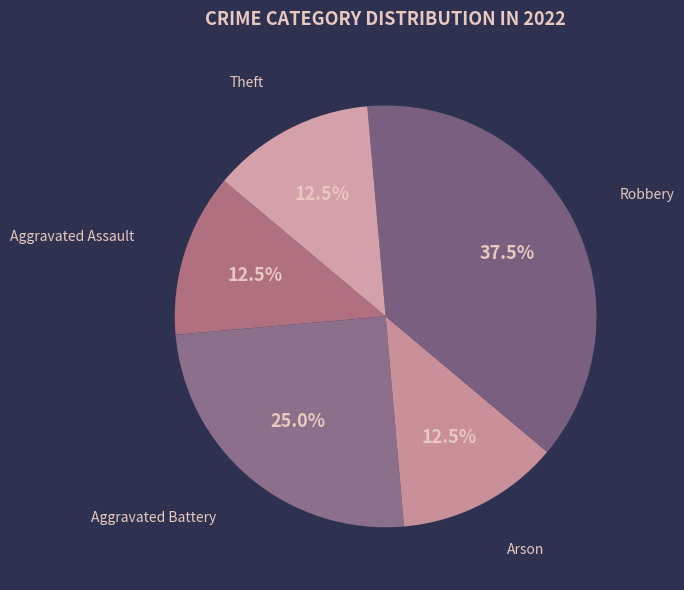

Does any single category account for the majority?

No